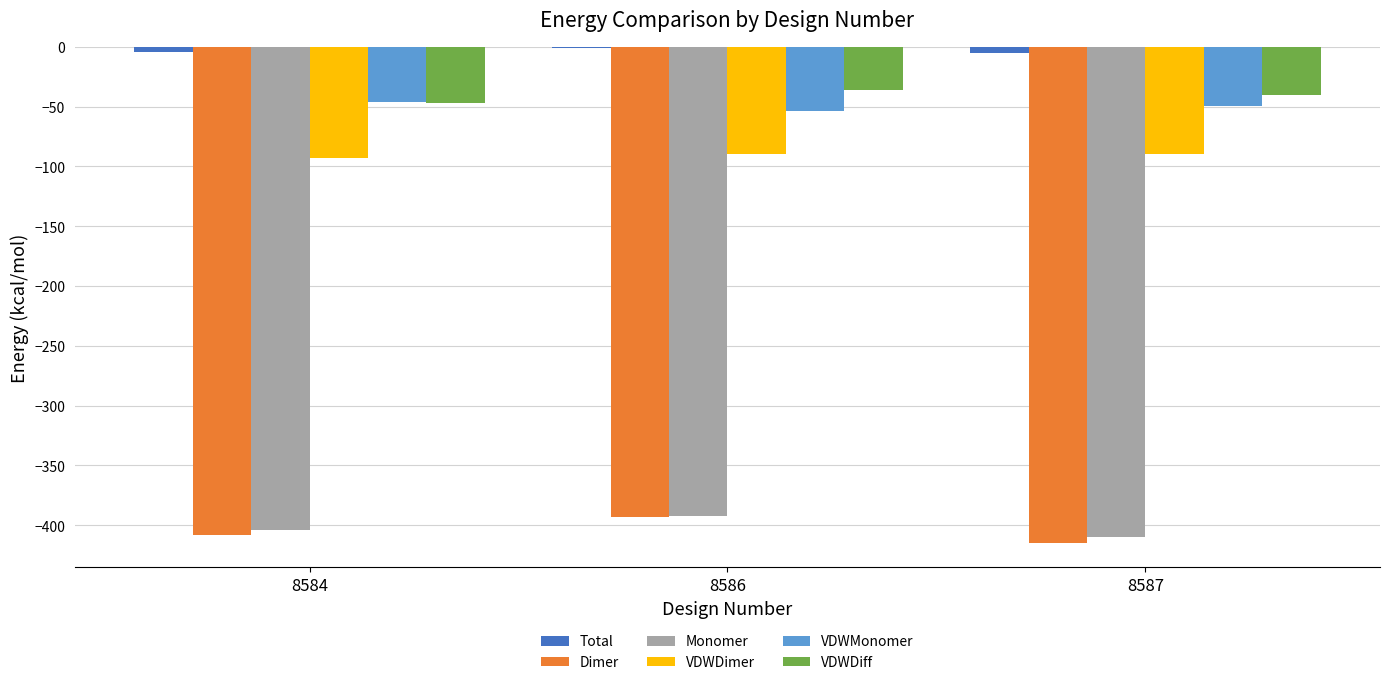

True or false: VDWMonomer has a value of -53.8 at 8586.

True